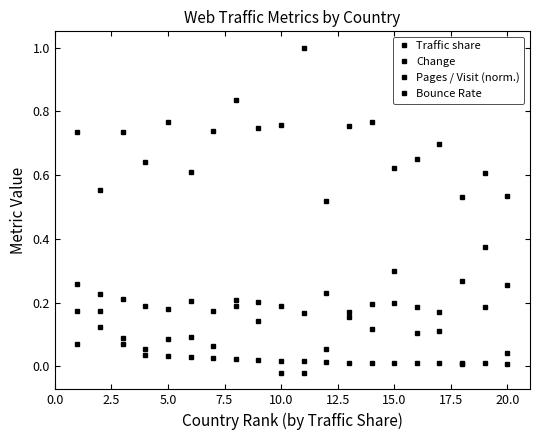

How many lines are shown in the chart?

4